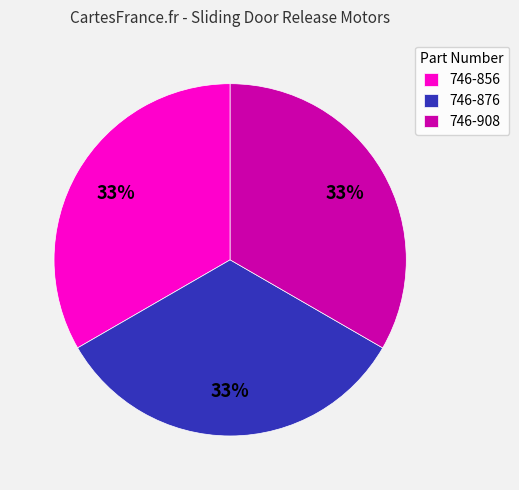

Is the sum of 746-908 and 746-856 greater than half?

Yes